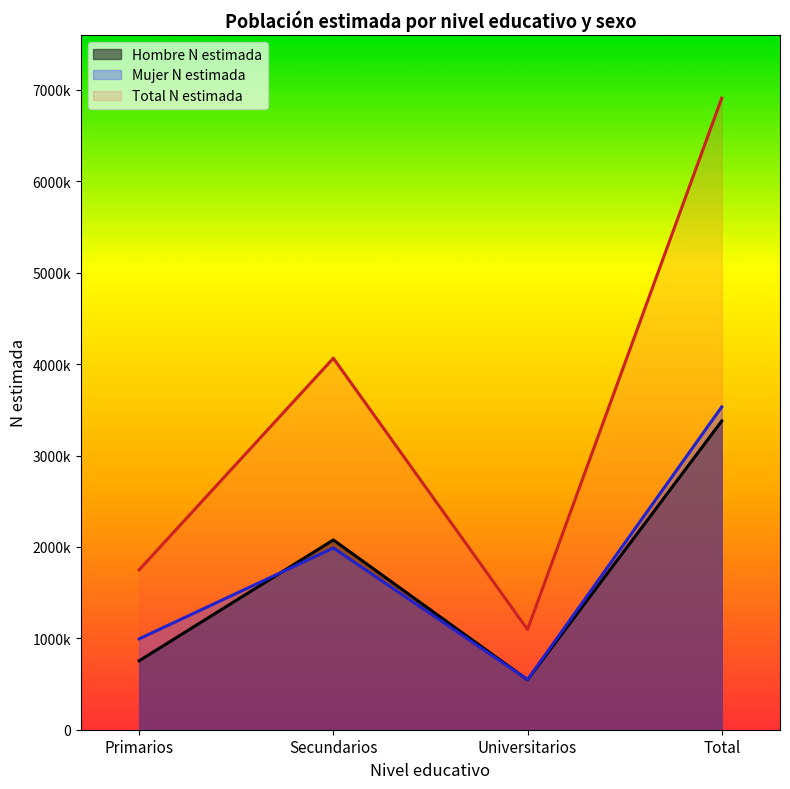

How many data points in Mujer N estimada are less than 1988300?

2